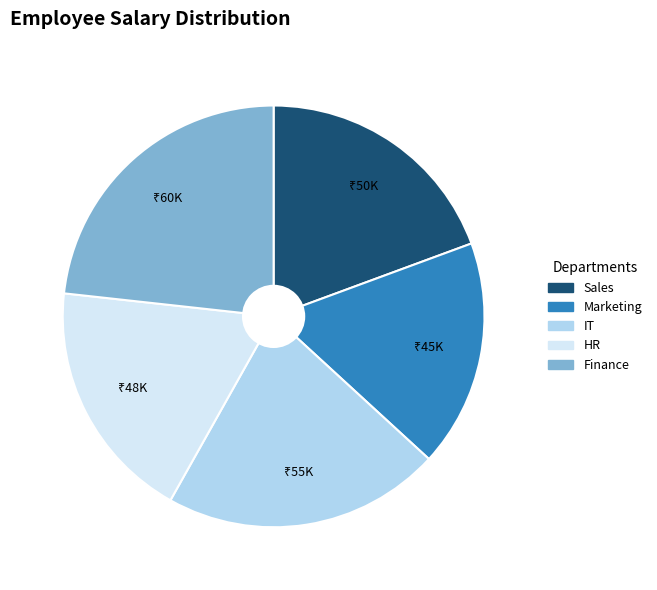

Which has a higher value, Marketing or IT?

IT